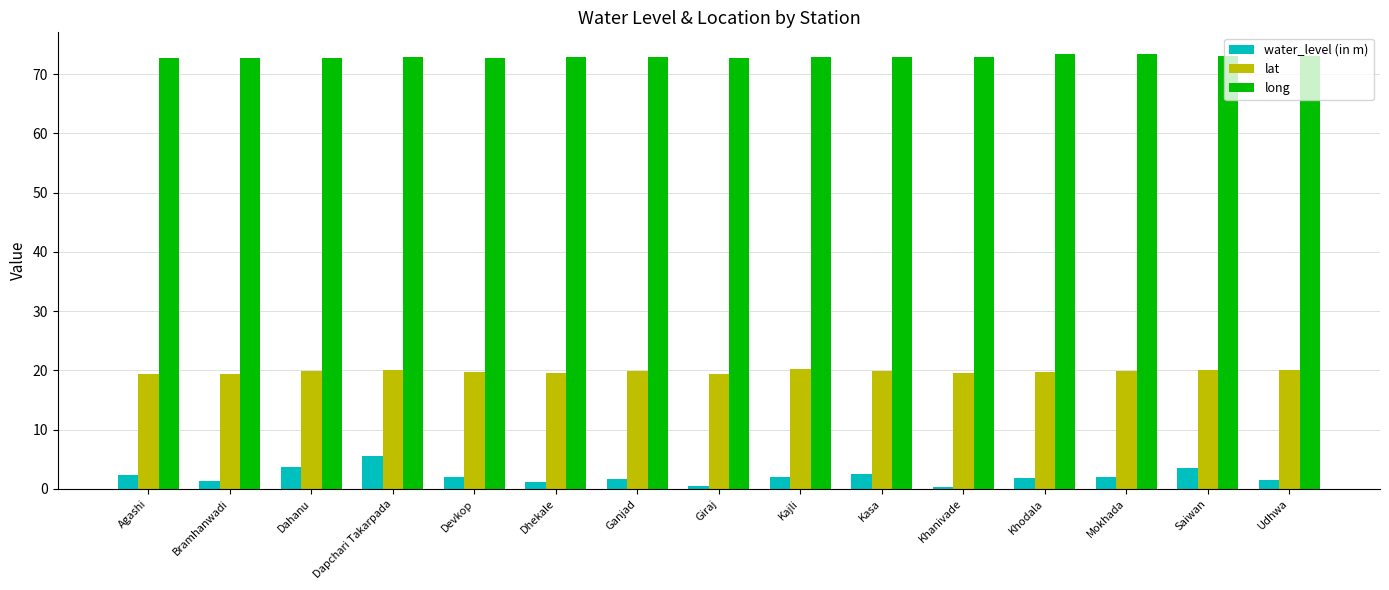

What is the label of the 8th bar from the right?

Giraj